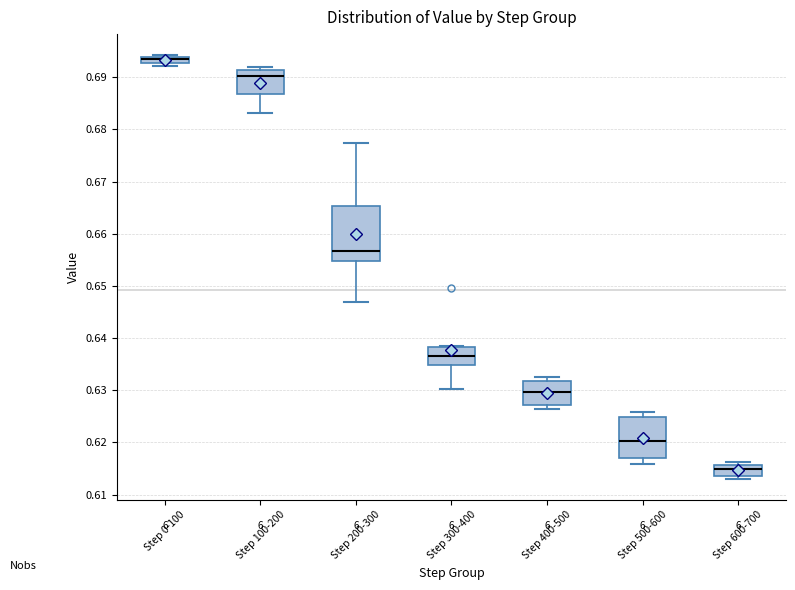

Where does the median line of the box for Step 500-600 sit on the y-axis? The values are not printed on the chart, so give them approximately, as read against the axis.

0.620